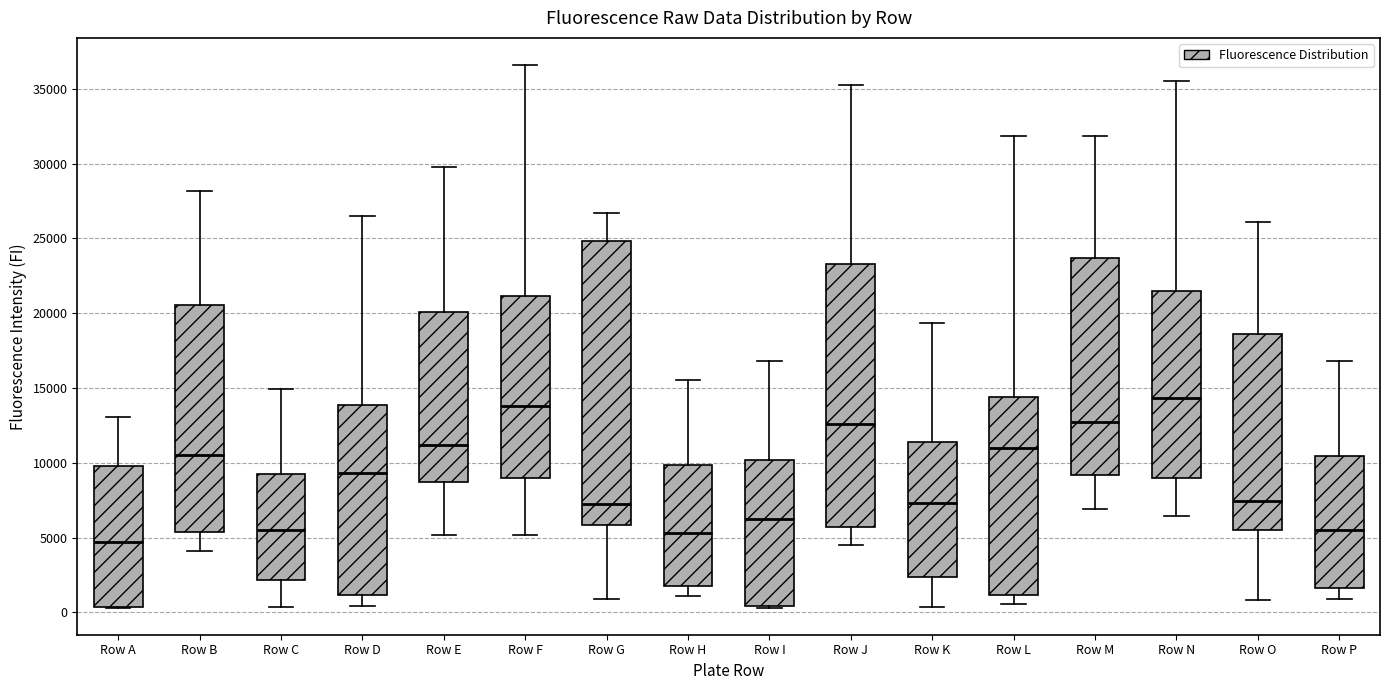

Which box is the tallest, from its lower edge to its upper edge?

Row G